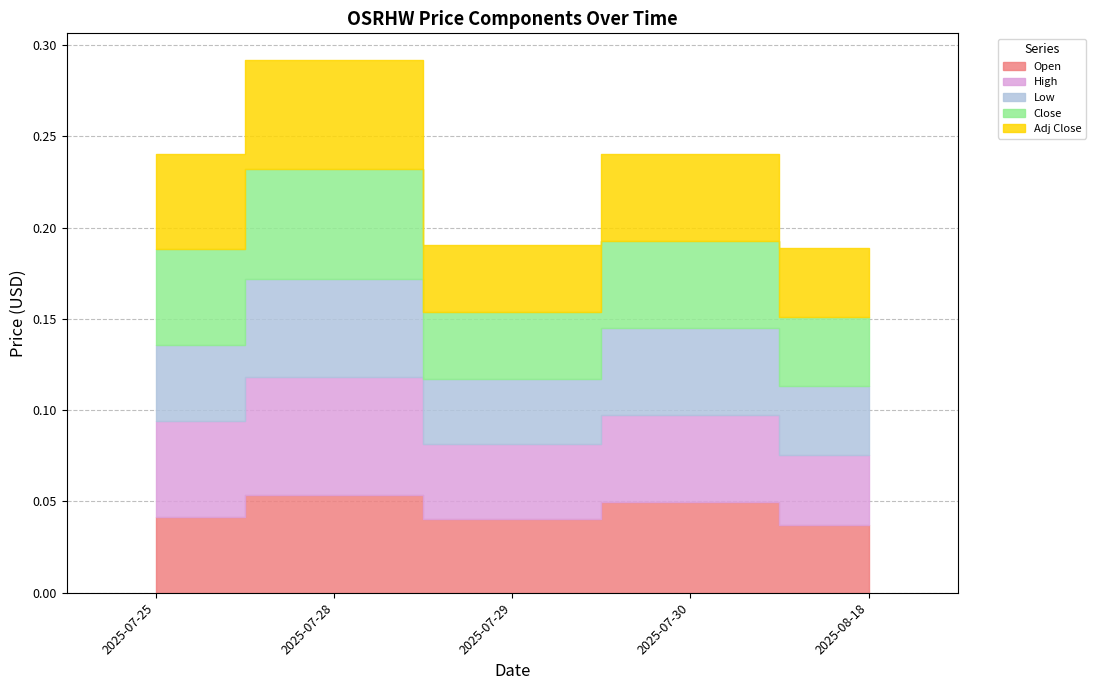

Where is High nearest to the value 0?

2025-08-18